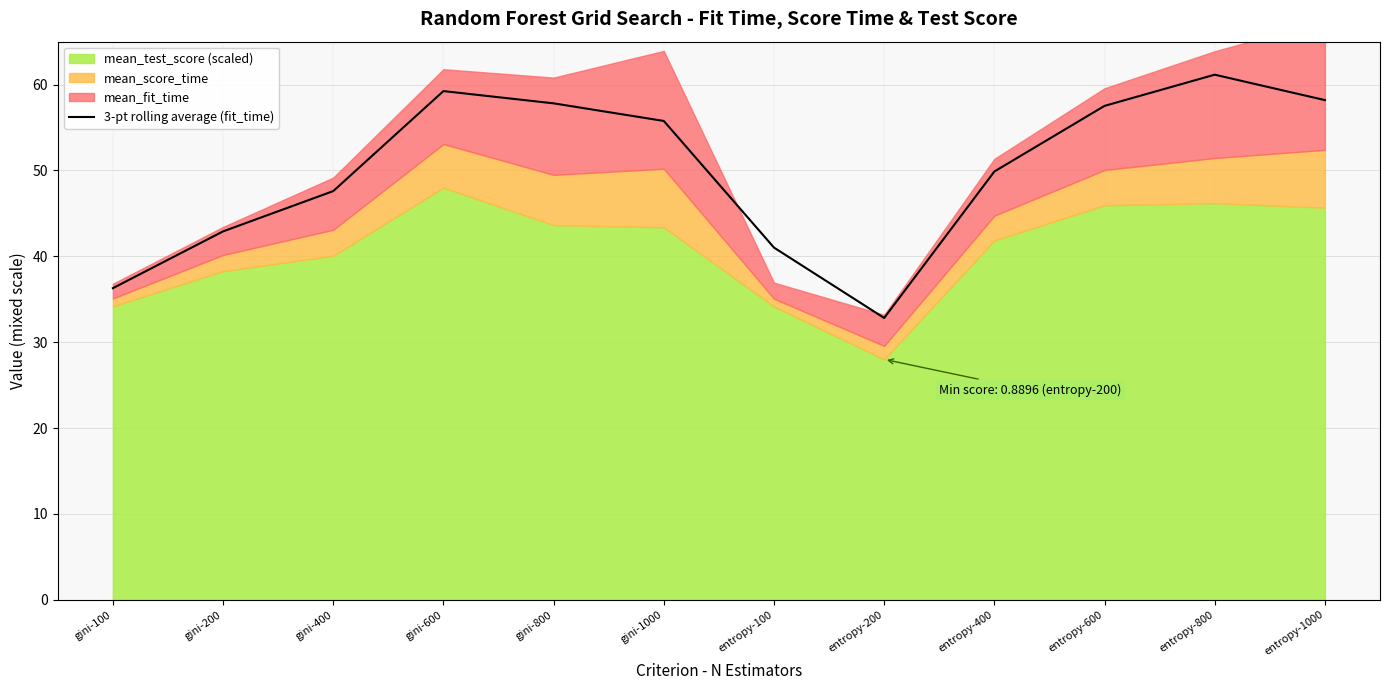

How many lines are shown in the chart?

1